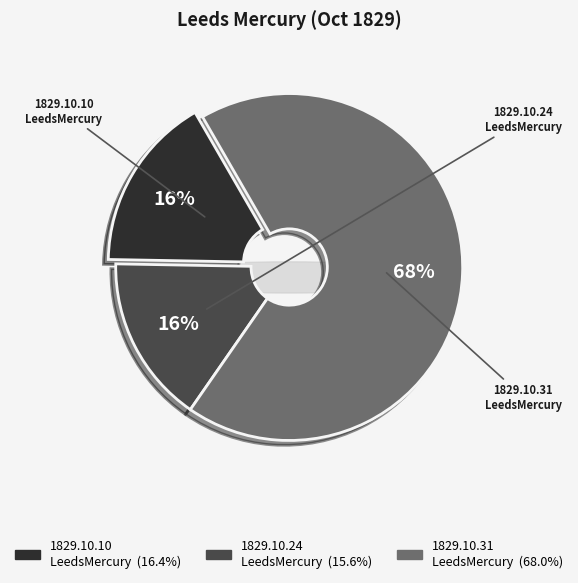

How much of the chart is everything except 1829.10.24_LeedsMercury?

84.4%